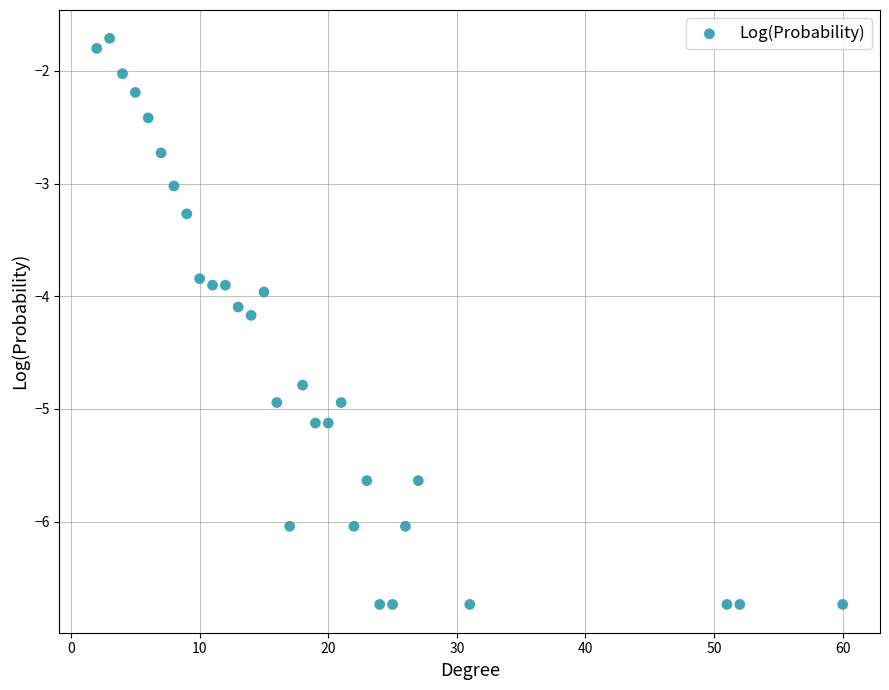

What is the range of X values (max minus min)?

58.0